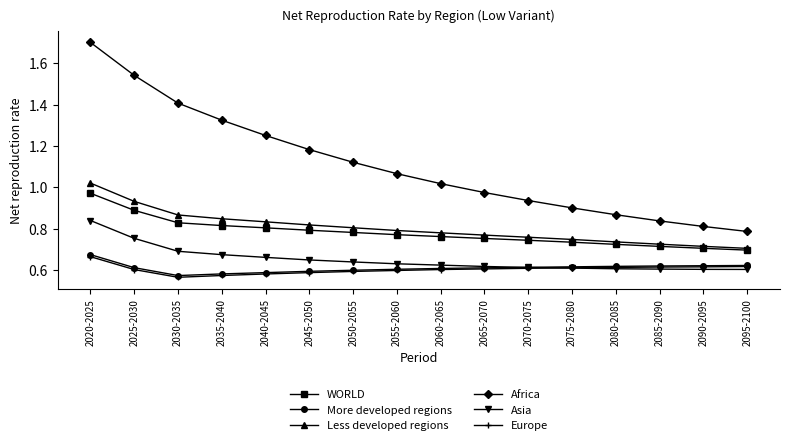

Which series has the largest range (max minus min)?

Africa